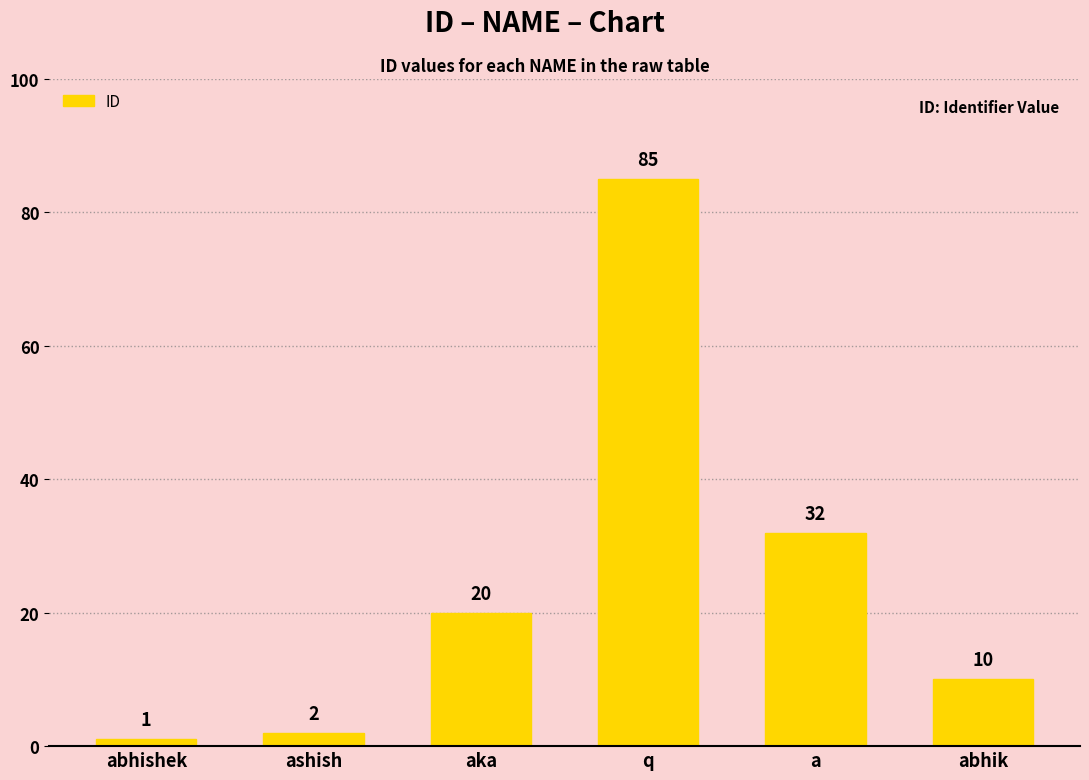

Which category has the lowest value across all series?

abhishek